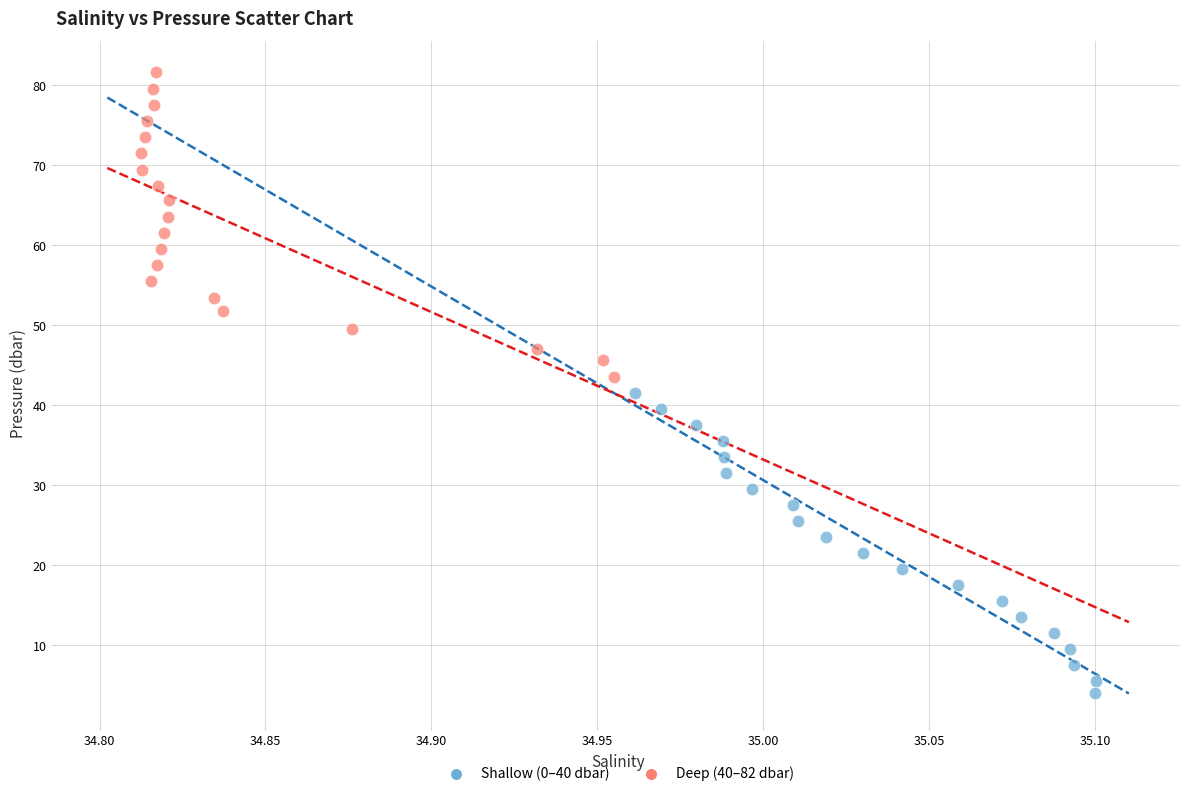

Which series has the largest Y range (max minus min)?

Deep (40–82 dbar)